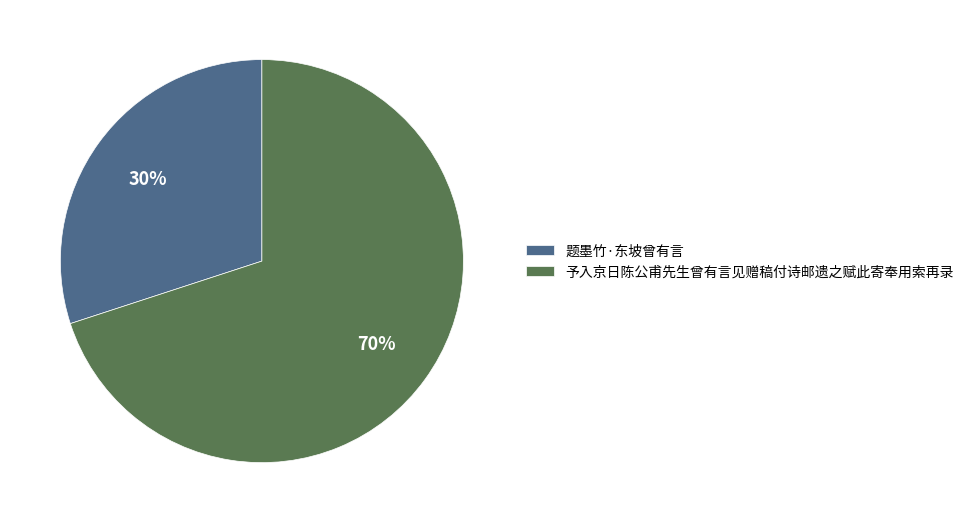

Which category accounts for the majority?

予入京日陈公甫先生曾有言见赠稿付诗邮遗之赋此寄奉用索再录